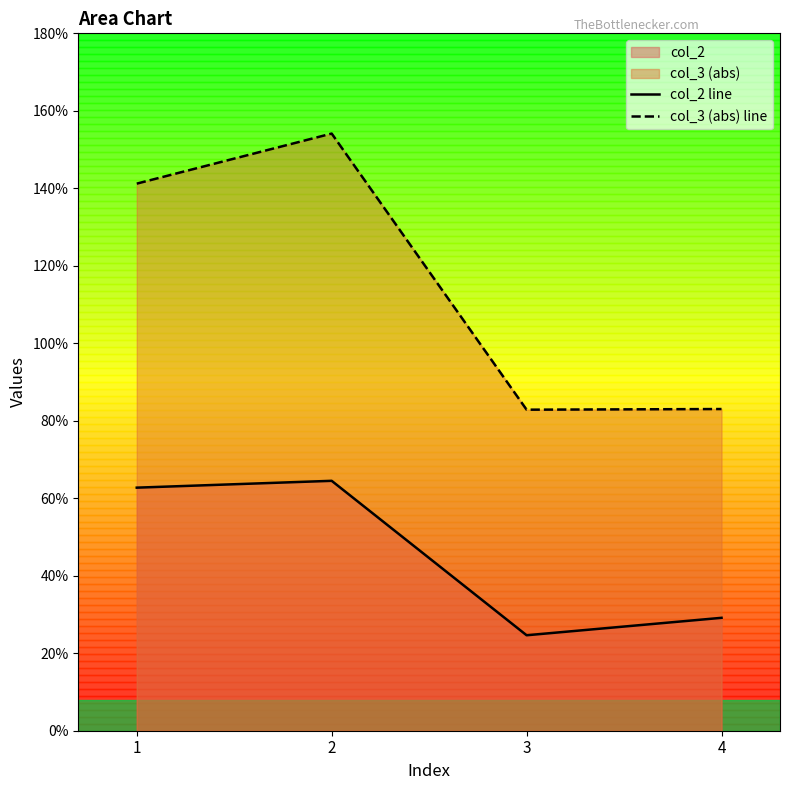

Read the col_2 line value at 2.

64.5